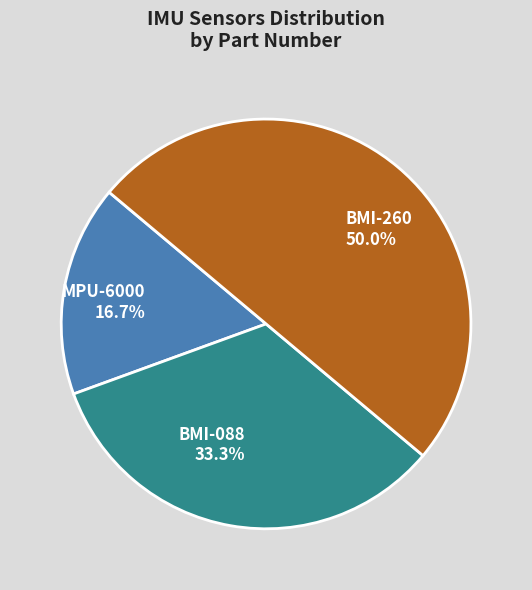

What is the total percentage of BMI-260 and MPU-6000?

66.7%